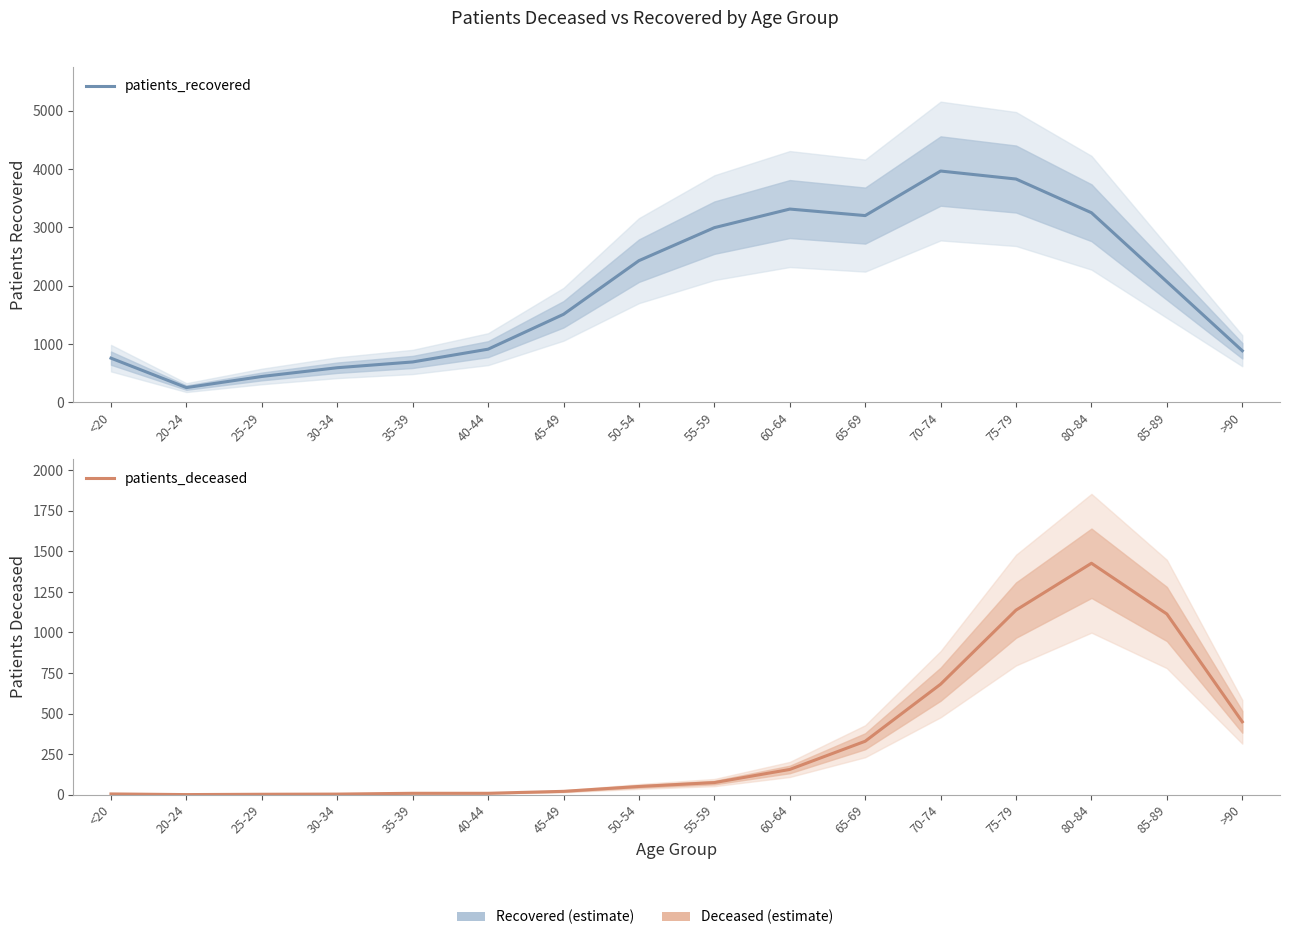

Where is the first local maximum for patients_deceased?

80-84